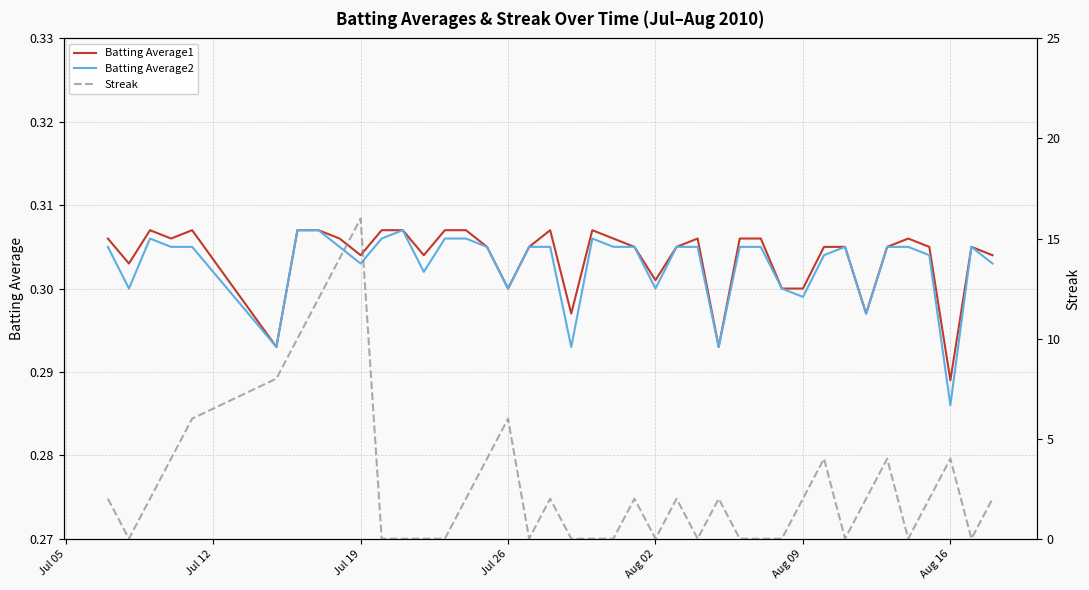

What is the average value of the Batting Average1 series?

0.3